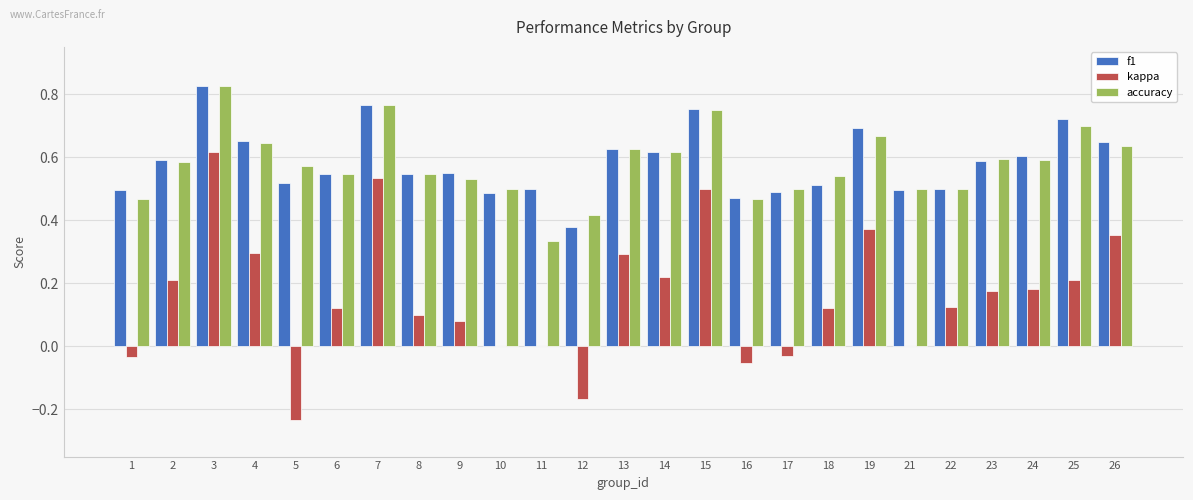

At which label is accuracy closest to 0?

11